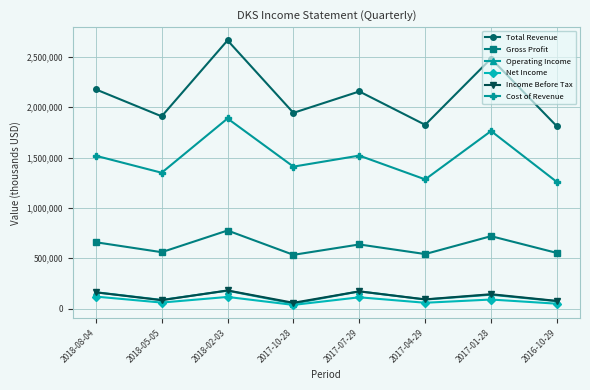

The value of Cost of Revenue at 2017-01-28 is 3134169. True or false?

False